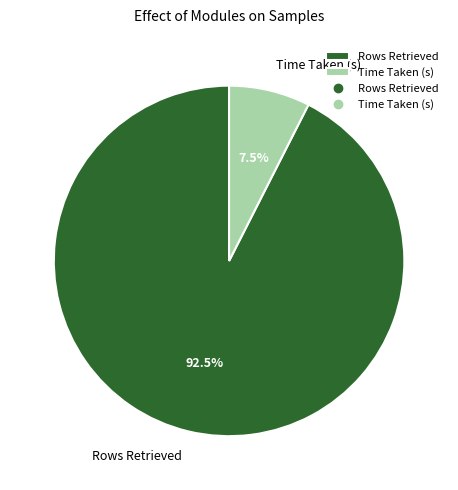

To the nearest percent, what is the combined percentage of Time Taken (s) and Rows Retrieved?

100%